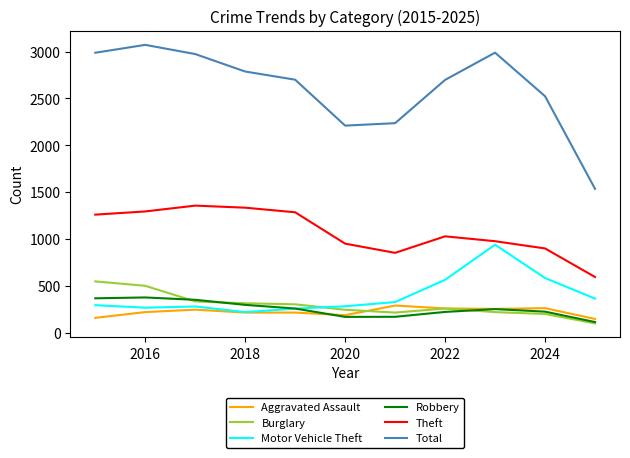

What is the average value of the Total series?

2610